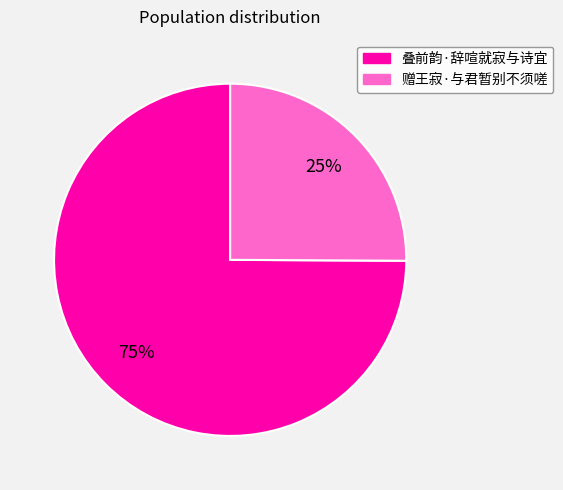

Rank the categories by value from highest to lowest.

叠前韵·辞喧就寂与诗宜, 赠王寂·与君暂别不须嗟